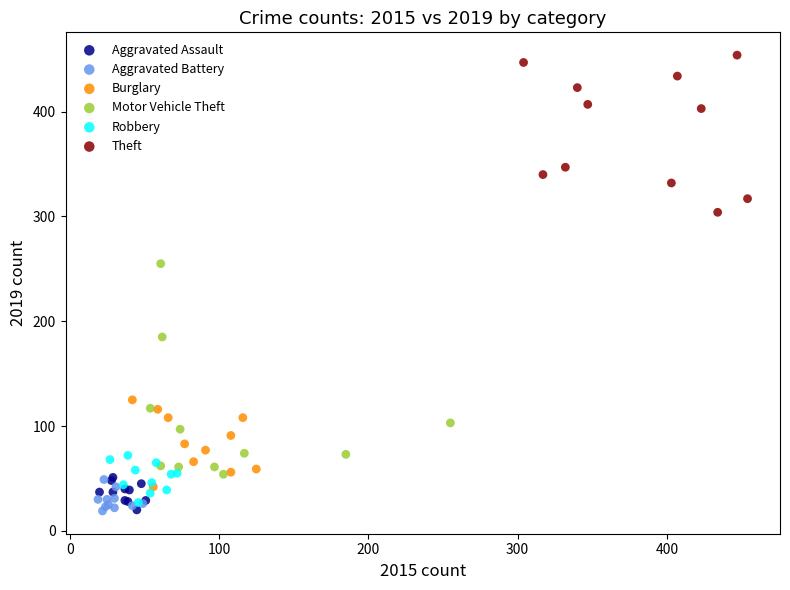

Which series contains the highest Y value?

Theft